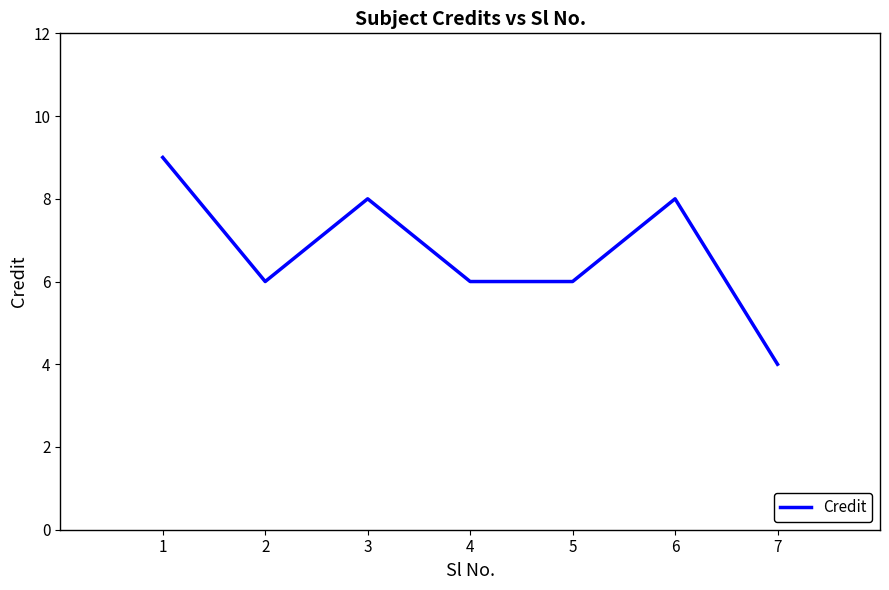

True or false: there are more than 0 points higher than both neighbors.

True